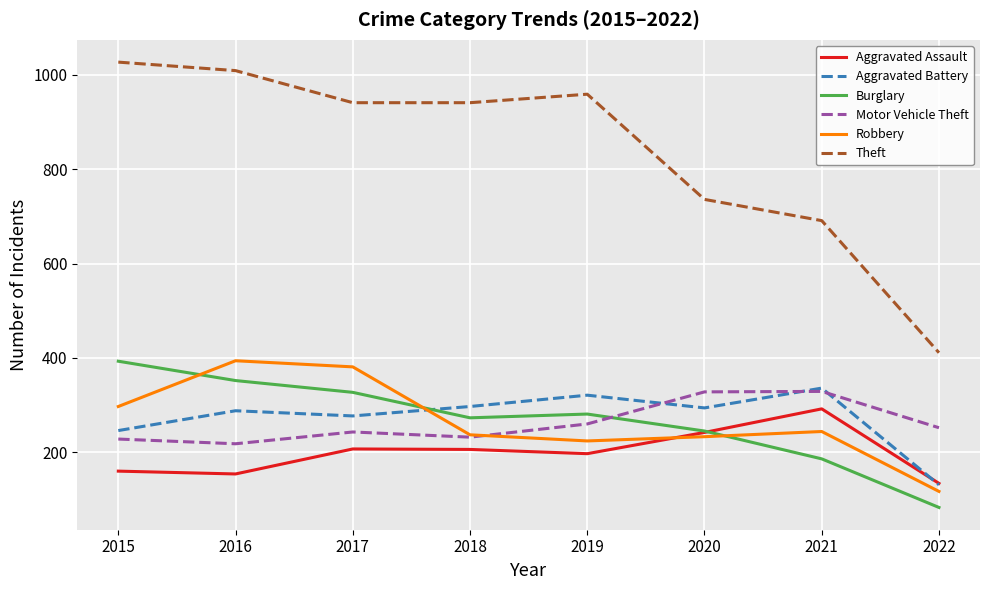

How many categories are shown in the chart?

8